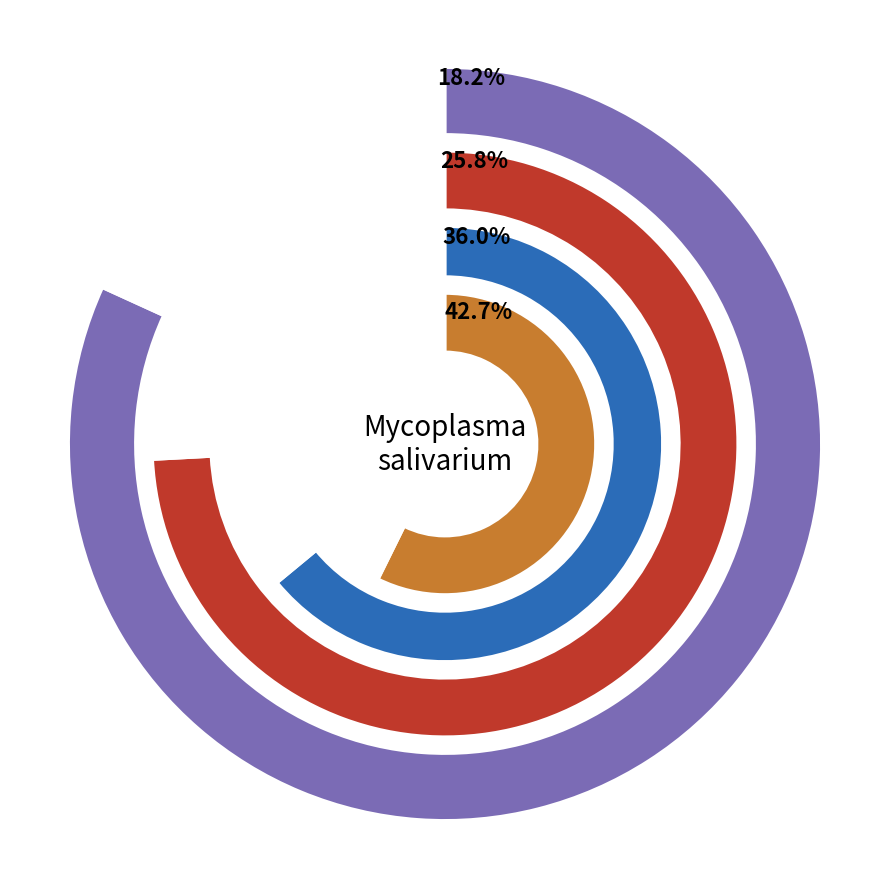

True or false: 1-4 accounts for 8% of the total.

False